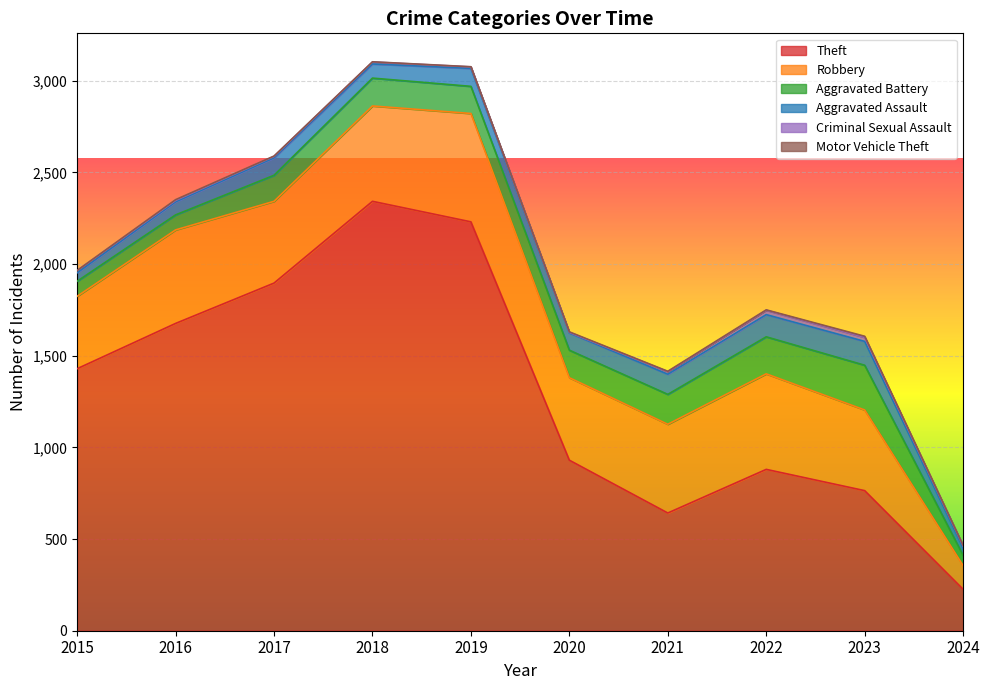

At how many categories does at least one series exceed 965?

5